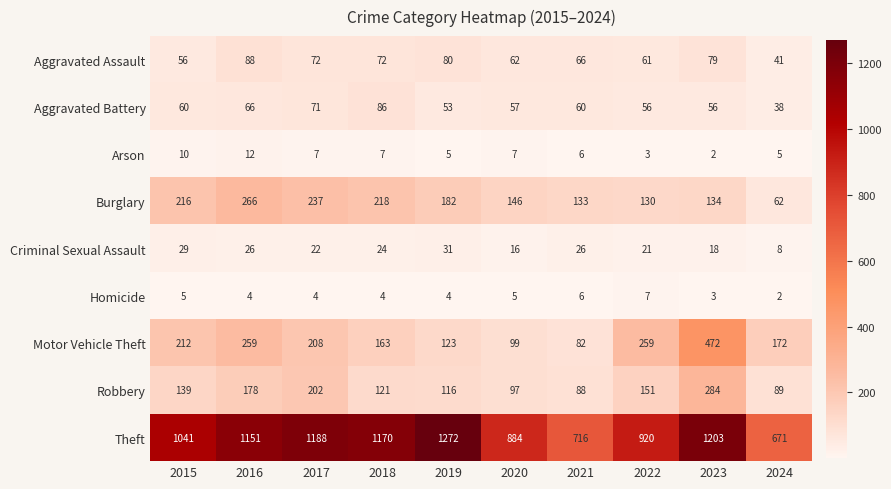

The Aggravated Assault series shows 66 at 2021. True or false?

True